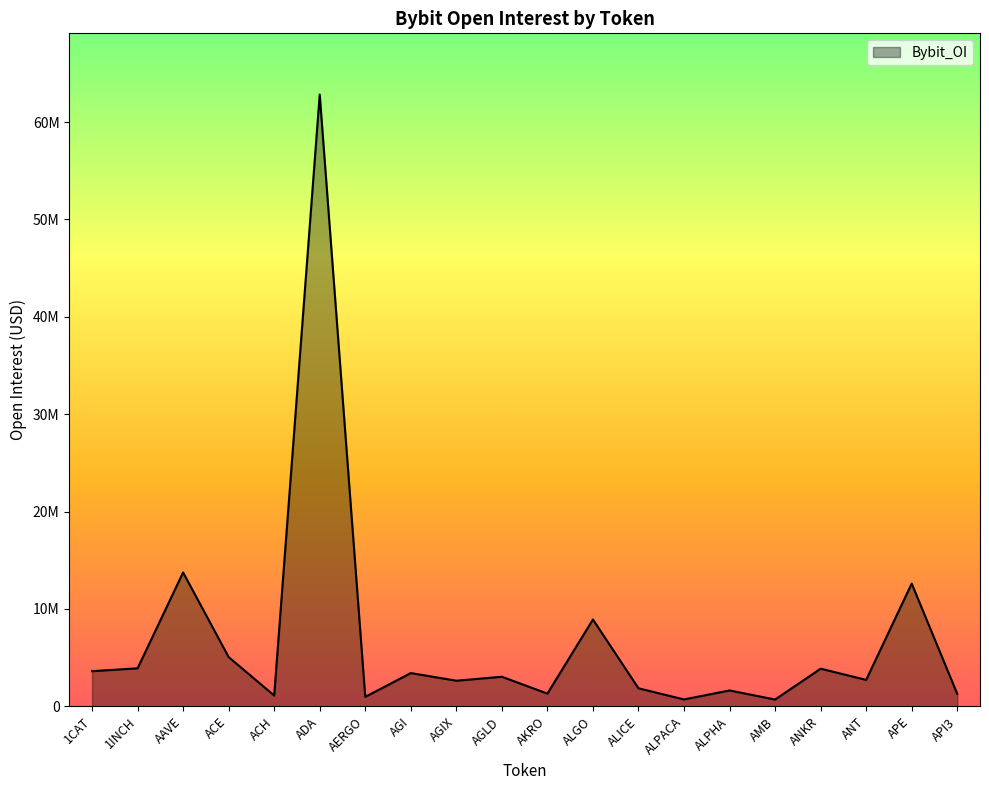

The value at ALGO is 4759317. True or false?

False